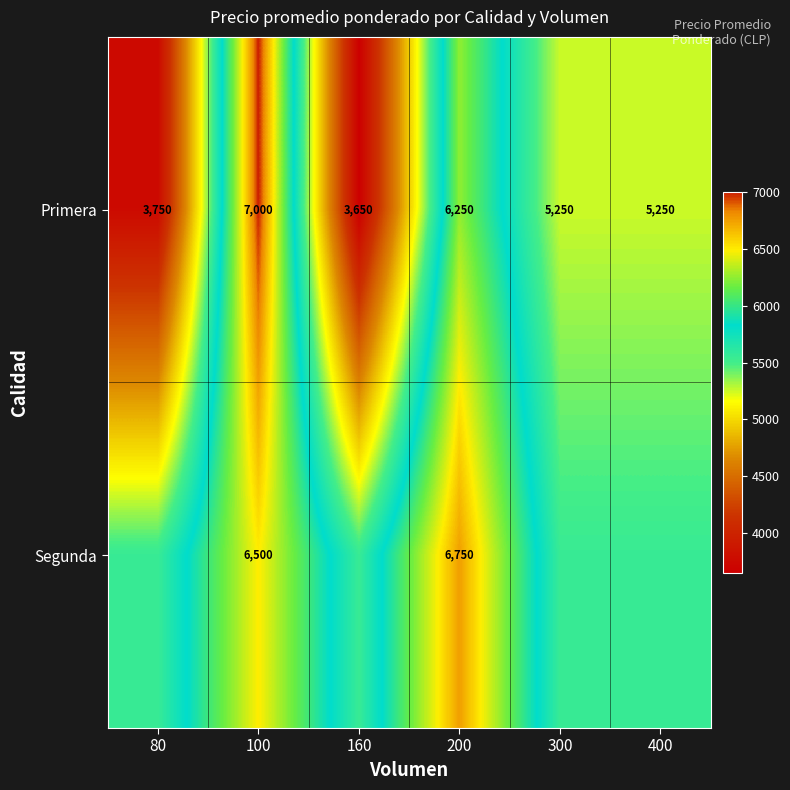

What is the difference between the highest and lowest values at 300?

300